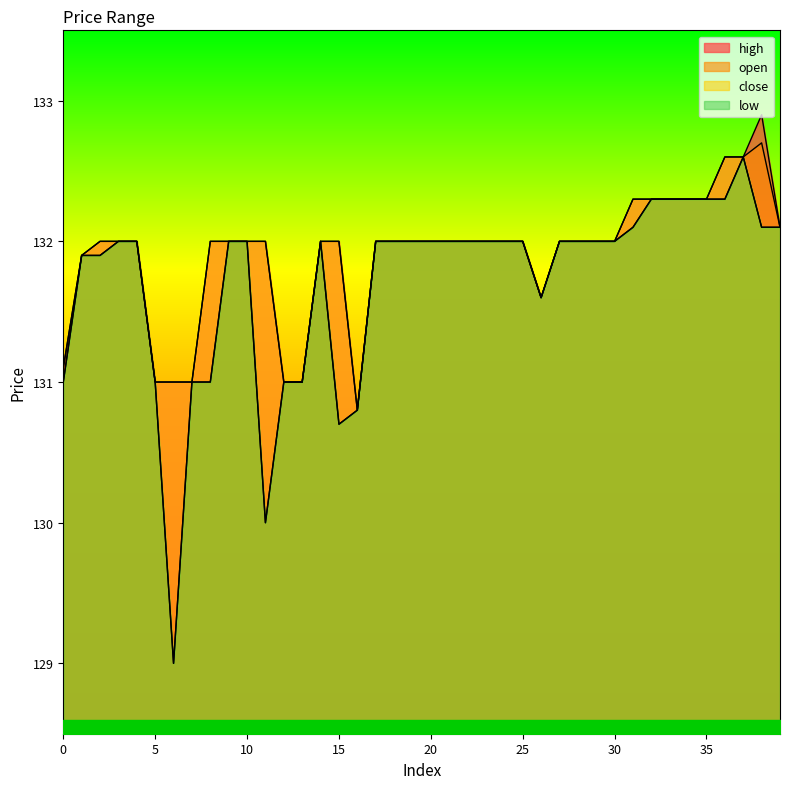

Reading left to right, what are all the values shown in this chart?

open: 0=131.1	1=131.9	2=131.9	3=132.0	4=132.0	5=131.0	6=129.0	7=131.0	8=131.0	9=132.0	10=132.0	11=130.0	12=131.0	13=131.0	14=132.0	15=130.7	16=130.8	17=132.0	18=132.0	19=132.0	20=132.0	21=132.0	22=132.0	23=132.0	24=132.0	25=132.0	26=131.6	27=132.0	28=132.0	29=132.0	30=132.0	31=132.1	32=132.3	33=132.3	34=132.3	35=132.3	36=132.3	37=132.6	38=132.7	39=132.1
close: 0=131.0	1=131.9	2=132.0	3=132.0	4=132.0	5=131.0	6=131.0	7=131.0	8=132.0	9=132.0	10=132.0	11=132.0	12=131.0	13=131.0	14=132.0	15=132.0	16=130.8	17=132.0	18=132.0	19=132.0	20=132.0	21=132.0	22=132.0	23=132.0	24=132.0	25=132.0	26=131.6	27=132.0	28=132.0	29=132.0	30=132.0	31=132.3	32=132.3	33=132.3	34=132.3	35=132.3	36=132.6	37=132.6	38=132.1	39=132.1
high: 0=131.1	1=131.9	2=132.0	3=132.0	4=132.0	5=131.0	6=131.0	7=131.0	8=132.0	9=132.0	10=132.0	11=132.0	12=131.0	13=131.0	14=132.0	15=132.0	16=130.8	17=132.0	18=132.0	19=132.0	20=132.0	21=132.0	22=132.0	23=132.0	24=132.0	25=132.0	26=131.6	27=132.0	28=132.0	29=132.0	30=132.0	31=132.3	32=132.3	33=132.3	34=132.3	35=132.3	36=132.6	37=132.6	38=132.9	39=132.1
low: 0=131.0	1=131.9	2=131.9	3=132.0	4=132.0	5=131.0	6=129.0	7=131.0	8=131.0	9=132.0	10=132.0	11=130.0	12=131.0	13=131.0	14=132.0	15=130.7	16=130.8	17=132.0	18=132.0	19=132.0	20=132.0	21=132.0	22=132.0	23=132.0	24=132.0	25=132.0	26=131.6	27=132.0	28=132.0	29=132.0	30=132.0	31=132.1	32=132.3	33=132.3	34=132.3	35=132.3	36=132.3	37=132.6	38=132.1	39=132.1